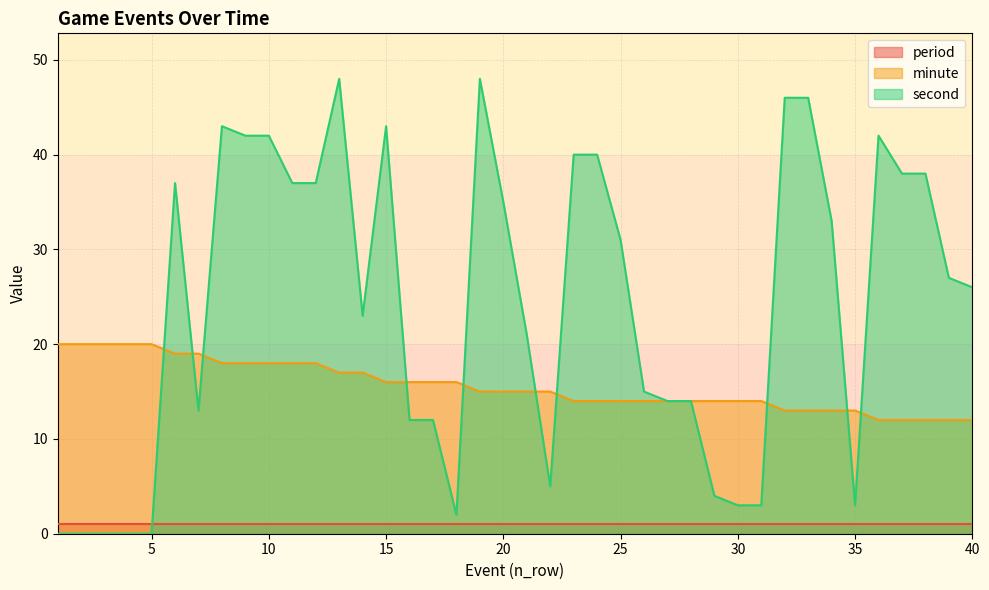

At which category does the chart reach its minimum across all series?

1